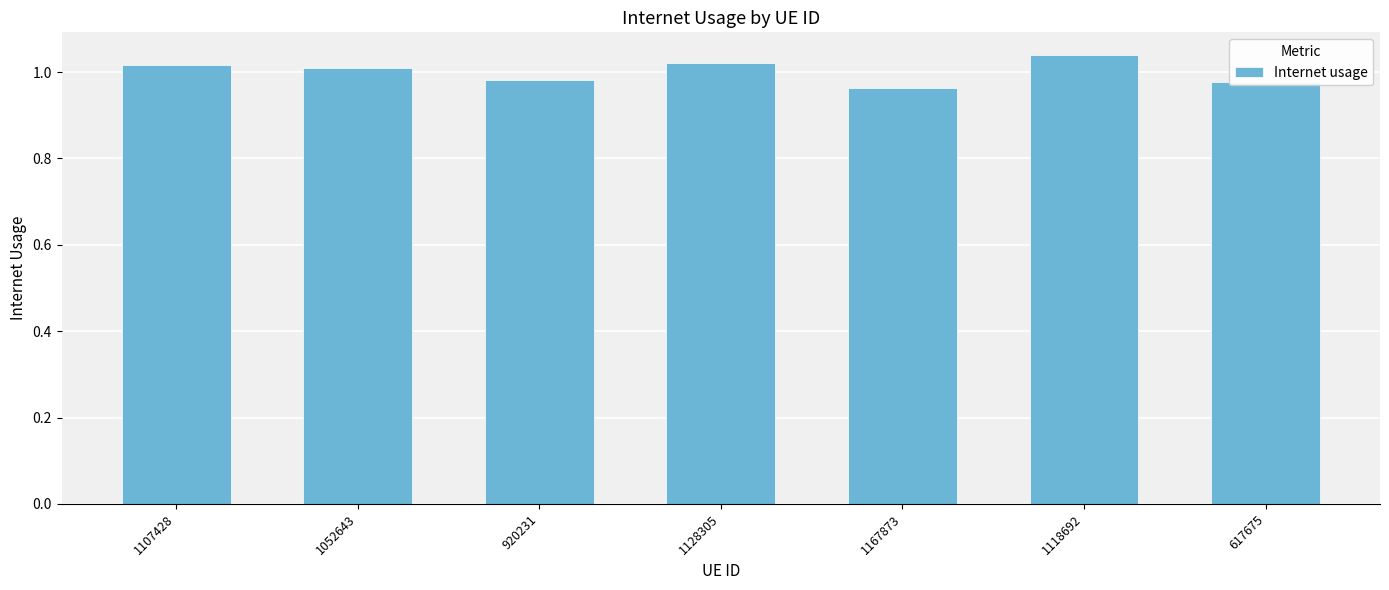

Is it true that the value at 1167873 is 0.6?

False